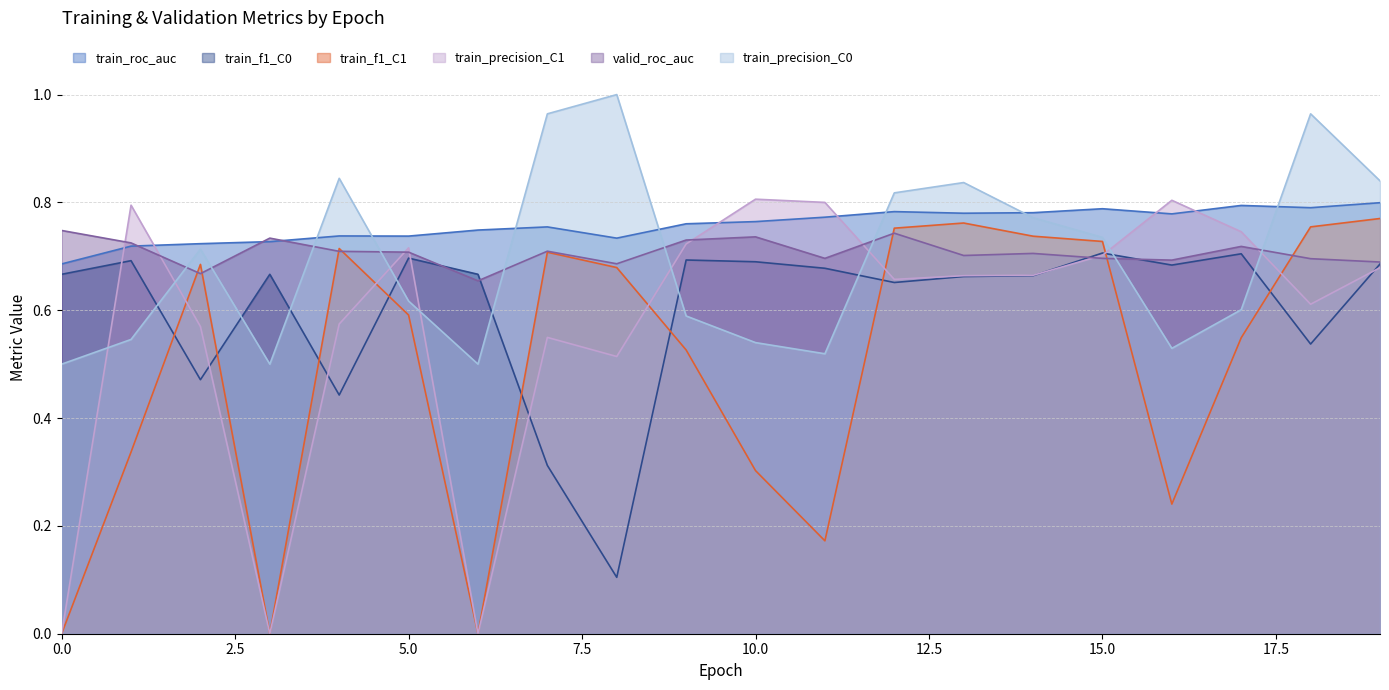

Between which two adjacent categories do train_precision_C1 and train_roc_auc first intersect?

0 and 1